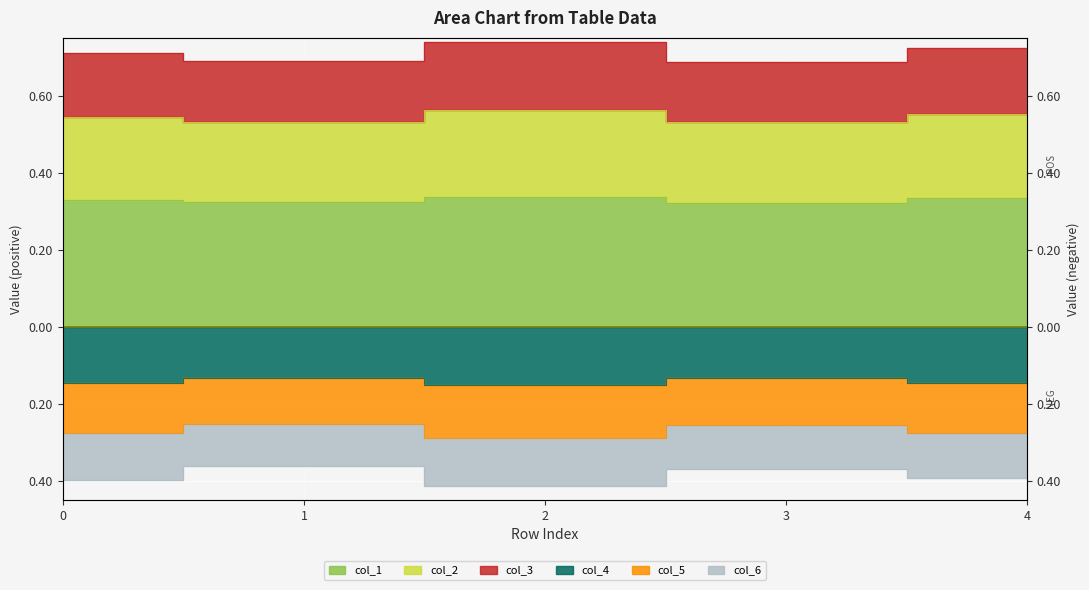

Is the value of col_5 at 0 greater than the value of col_3 at 4?

No